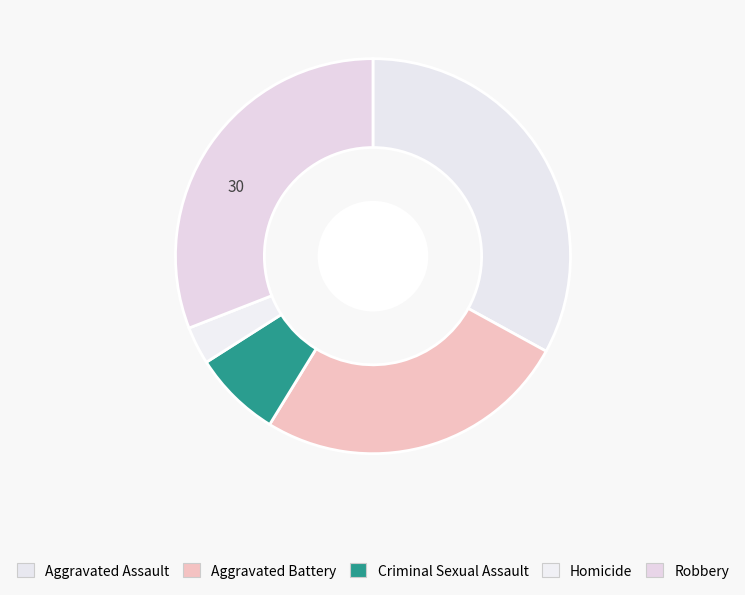

What is the change in value from Aggravated Battery to Homicide?

-22